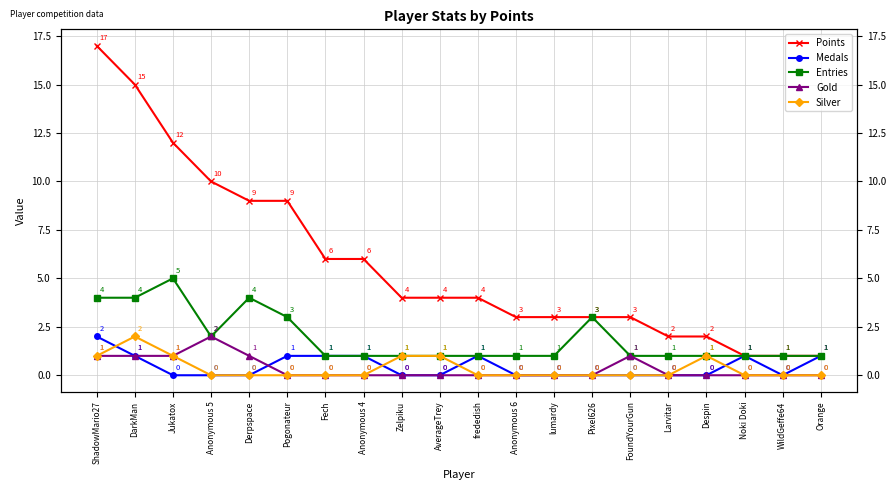

In Medals, how many points are lower than both neighbors (excluding endpoints)?

1